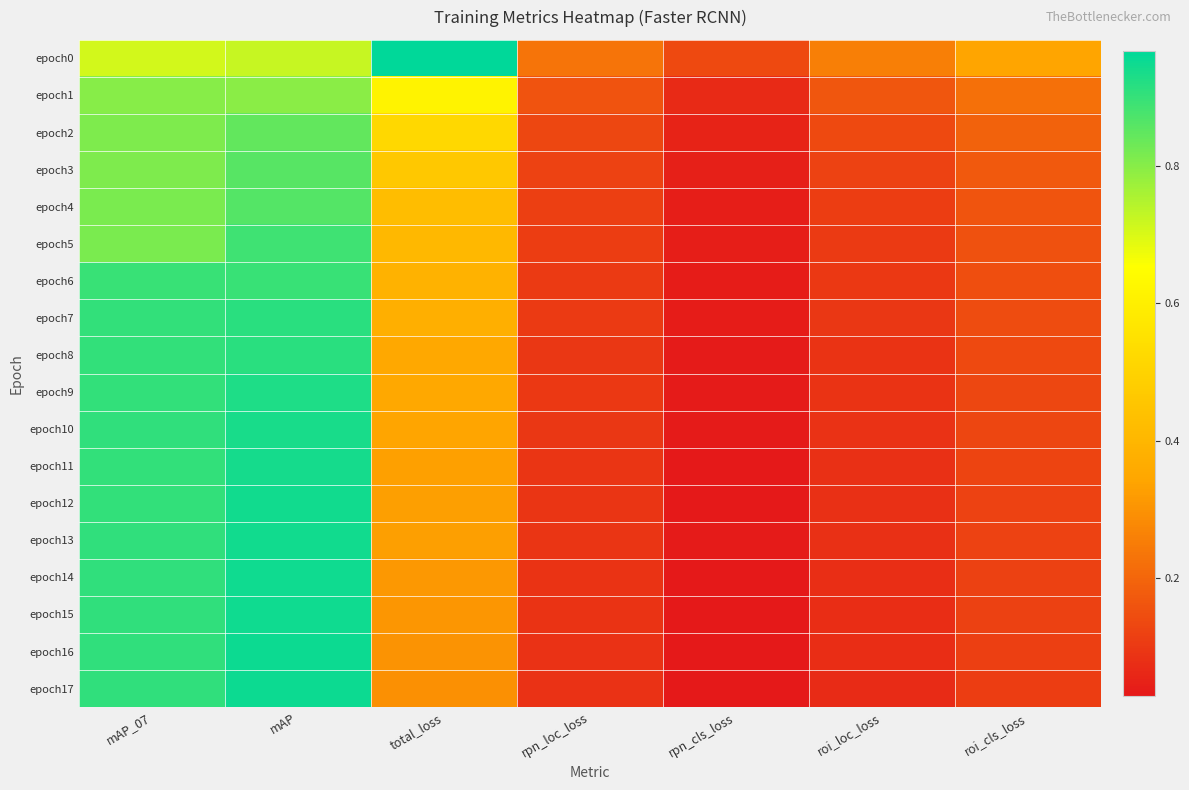

Rank the series at mAP from highest to lowest value.

epoch16, epoch17, epoch15, epoch14, epoch13, epoch12, epoch11, epoch10, epoch9, epoch7, epoch8, epoch6, epoch5, epoch4, epoch3, epoch2, epoch1, epoch0